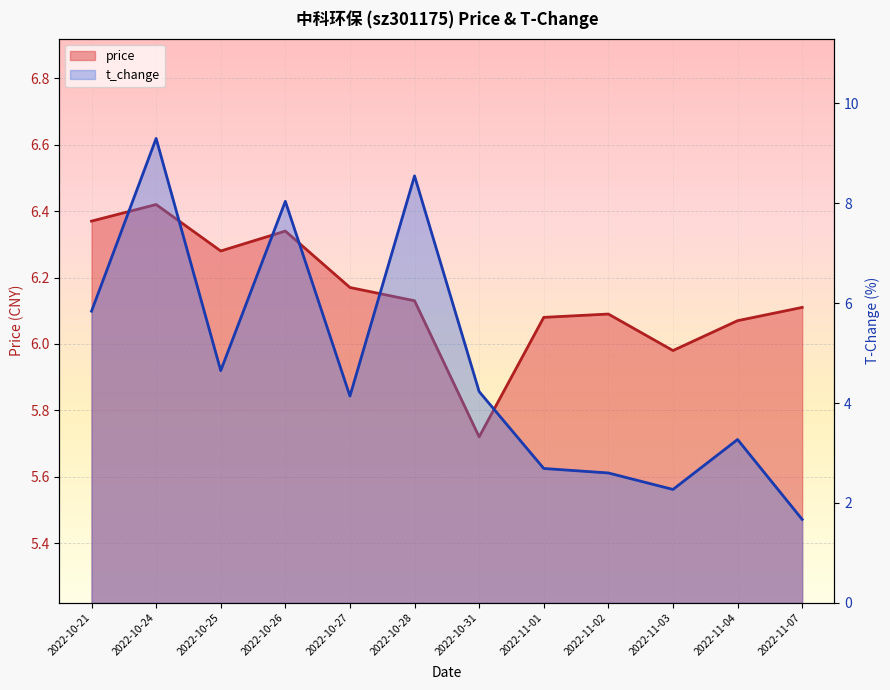

Reading right to left, what are all the values shown in this chart?

price: 2022-11-07=6.1	2022-11-04=6.1	2022-11-03=6.0	2022-11-02=6.1	2022-11-01=6.1	2022-10-31=5.7	2022-10-28=6.1	2022-10-27=6.2	2022-10-26=6.3	2022-10-25=6.3	2022-10-24=6.4	2022-10-21=6.4
t_change: 2022-11-07=1.7	2022-11-04=3.3	2022-11-03=2.3	2022-11-02=2.6	2022-11-01=2.7	2022-10-31=4.2	2022-10-28=8.6	2022-10-27=4.1	2022-10-26=8.0	2022-10-25=4.7	2022-10-24=9.3	2022-10-21=5.8